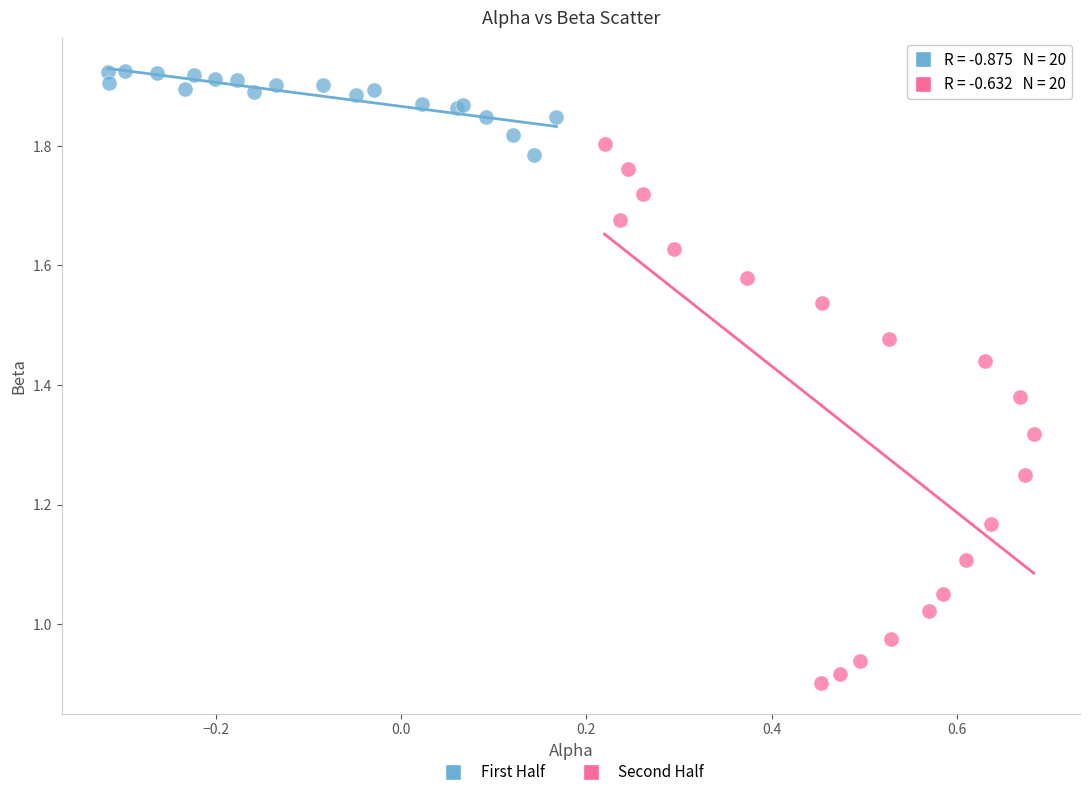

Which series has the widest spread of Y values?

Second Half